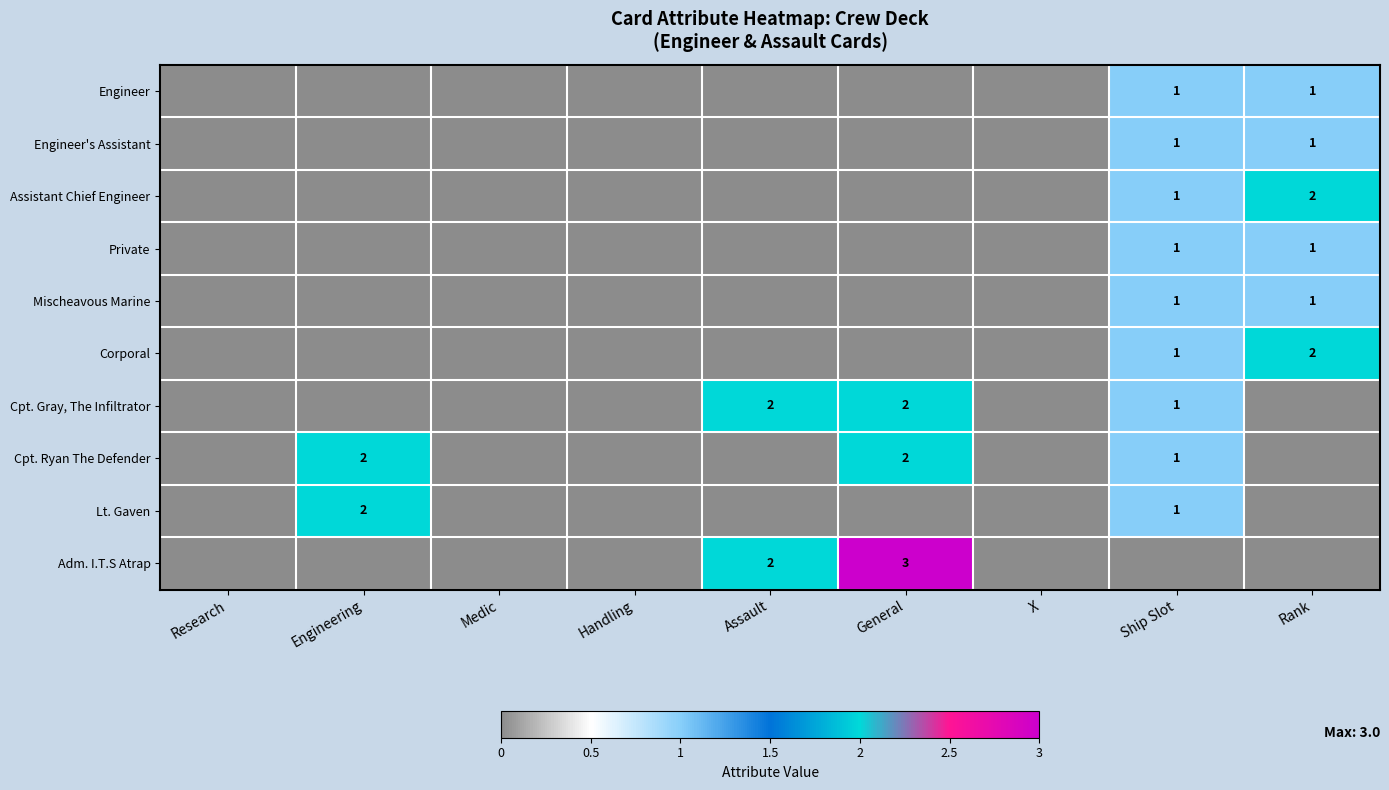

Count the Engineer values in the range 0 to 1.

9